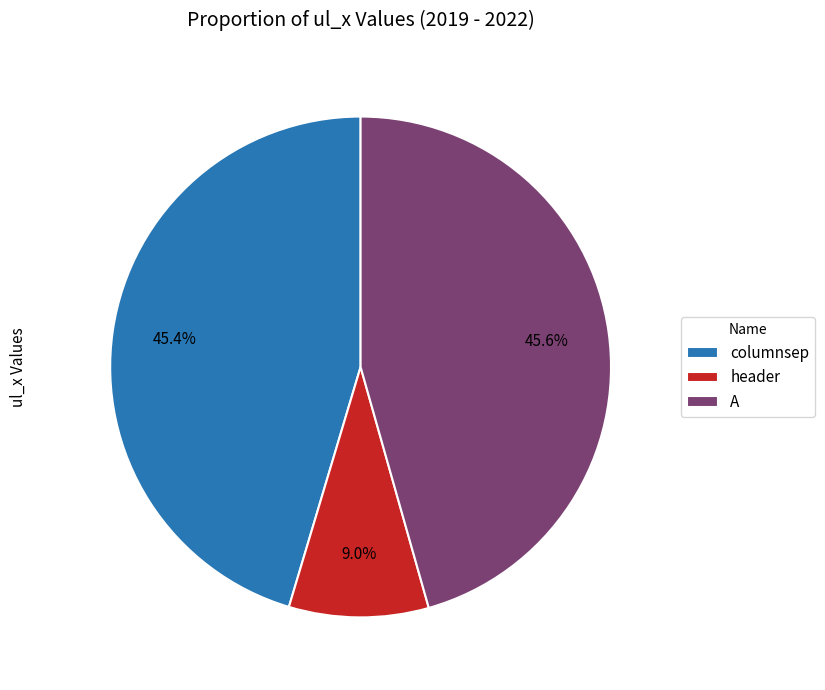

To the nearest percent, what portion does columnsep represent?

45%